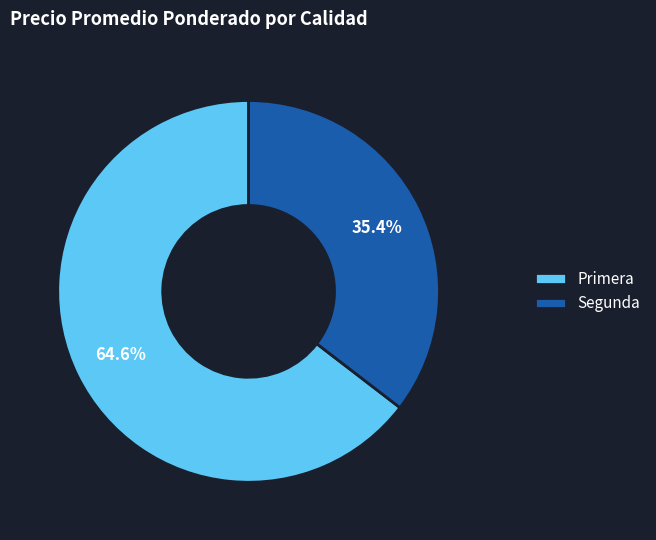

To the nearest percent, what is the average slice percentage?

50%